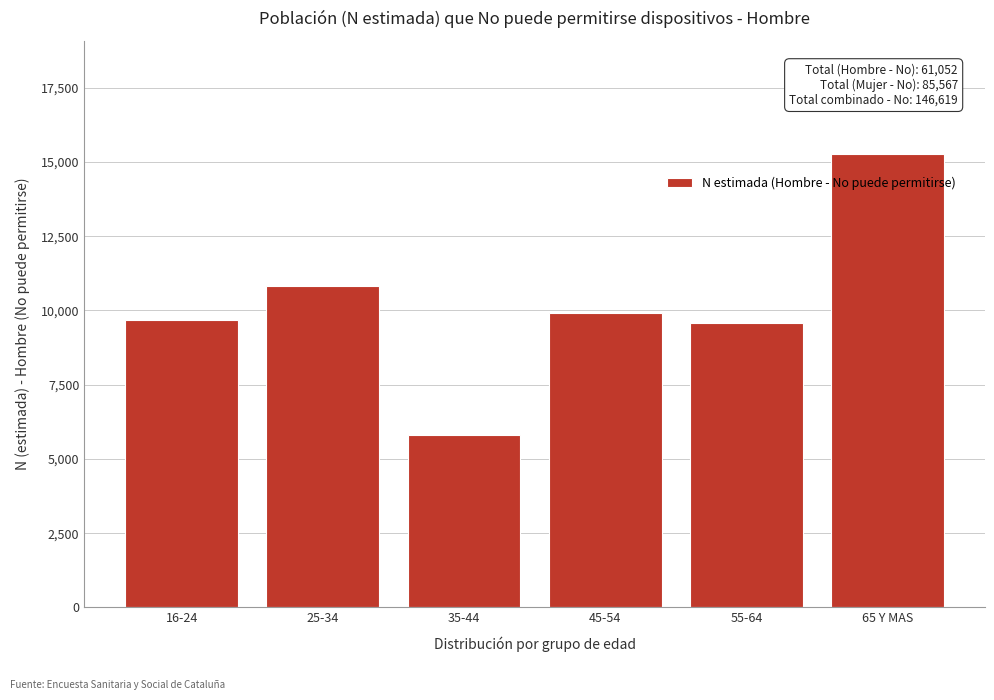

Reading left to right, transcribe all the data shown in this chart.

9667	10812	5812	9926	9573	15262